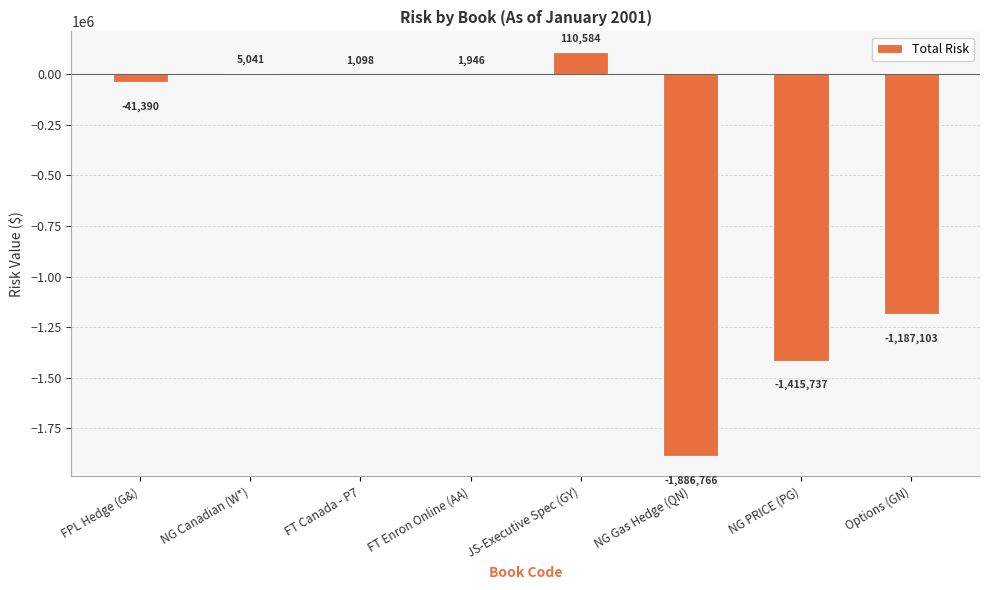

At which label does the data first exceed 1098?

NG Canadian (W*)